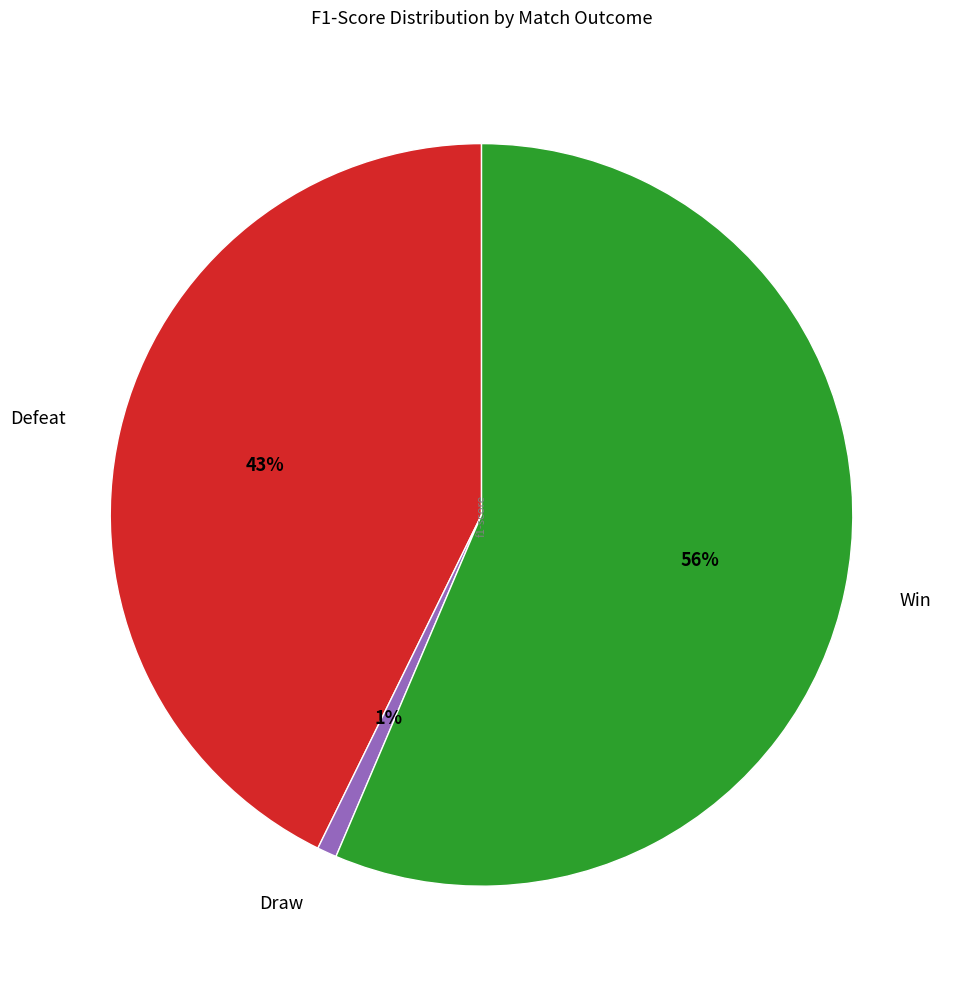

Combined, do Defeat and Win account for over 50%?

Yes